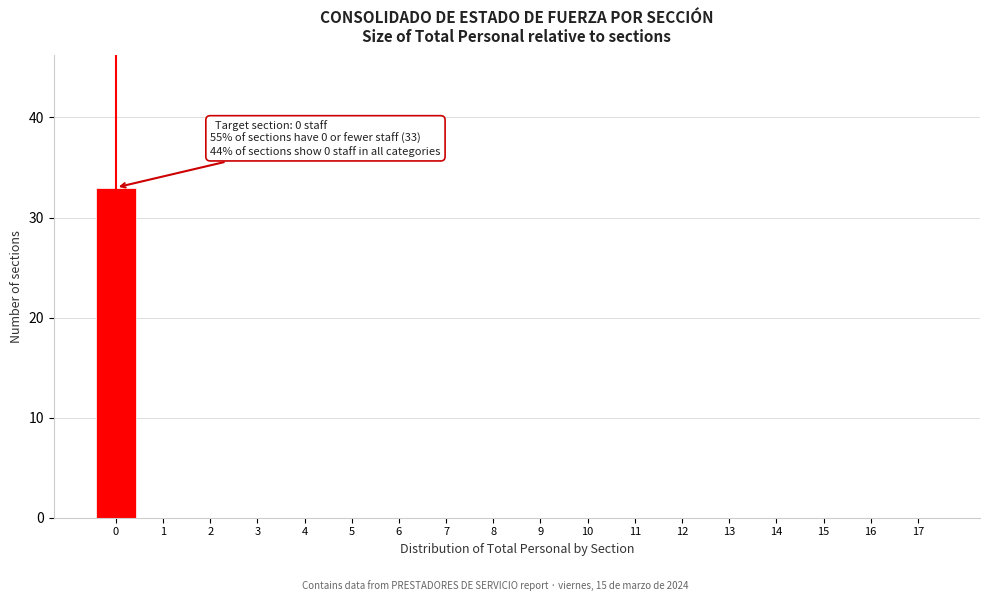

Reading left to right, list all the values displayed in this chart.

0=33	1=0	2=0	3=0	4=0	5=0	6=0	7=0	8=0	9=0	10=0	11=0	12=0	13=0	14=0	15=0	16=0	17=0